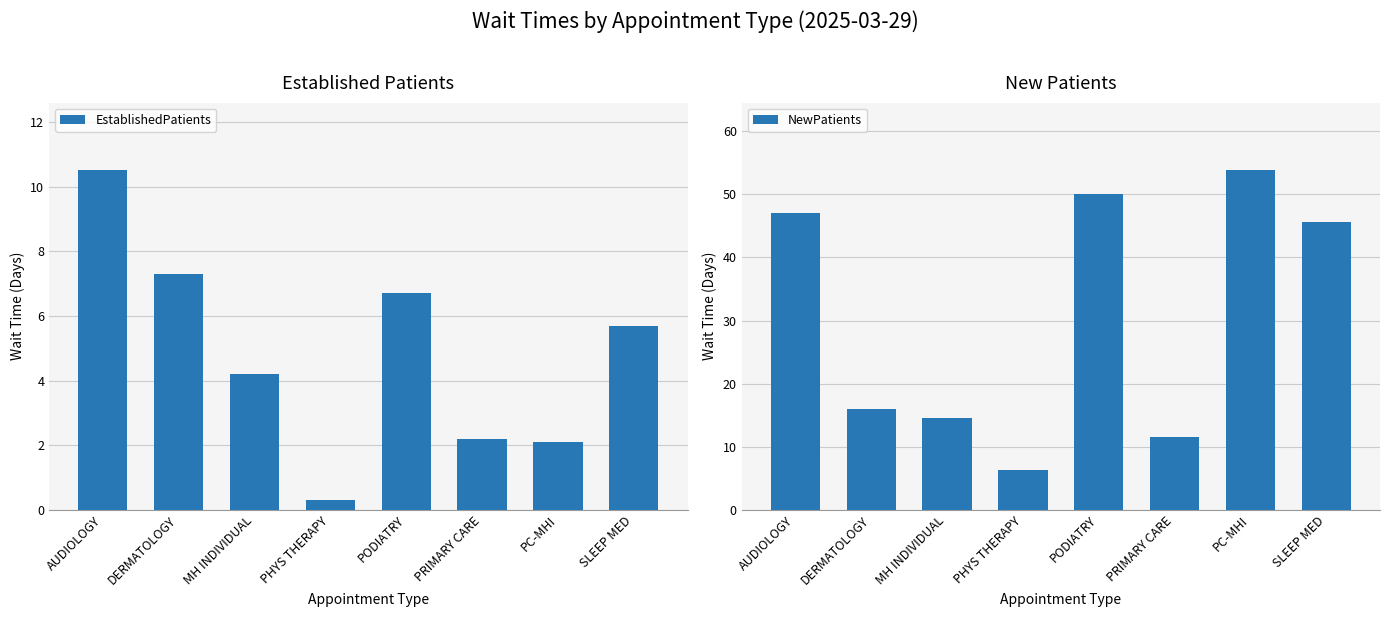

How many values in the NewPatients series exceed 45?

4